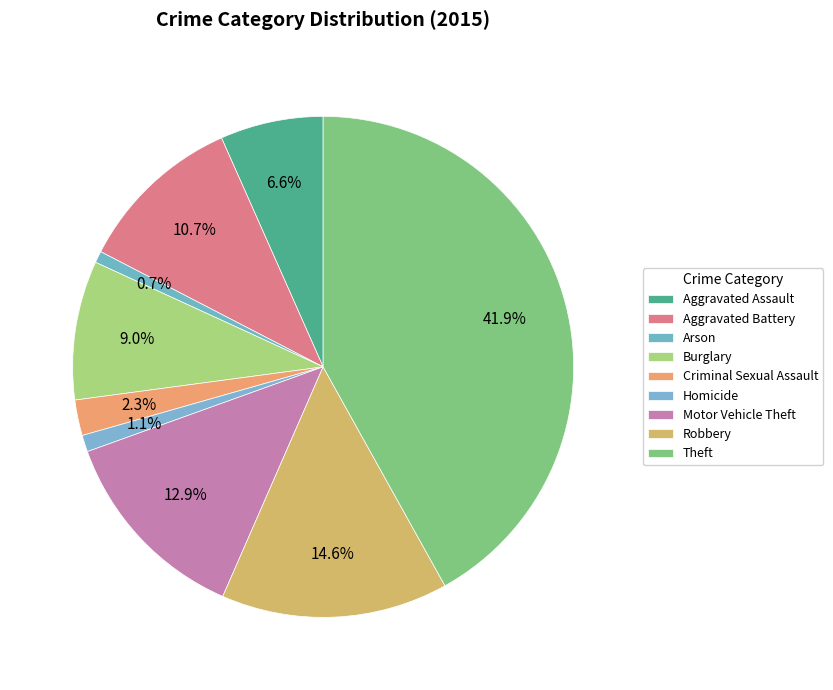

What is the change in value from Burglary to Homicide?

-316